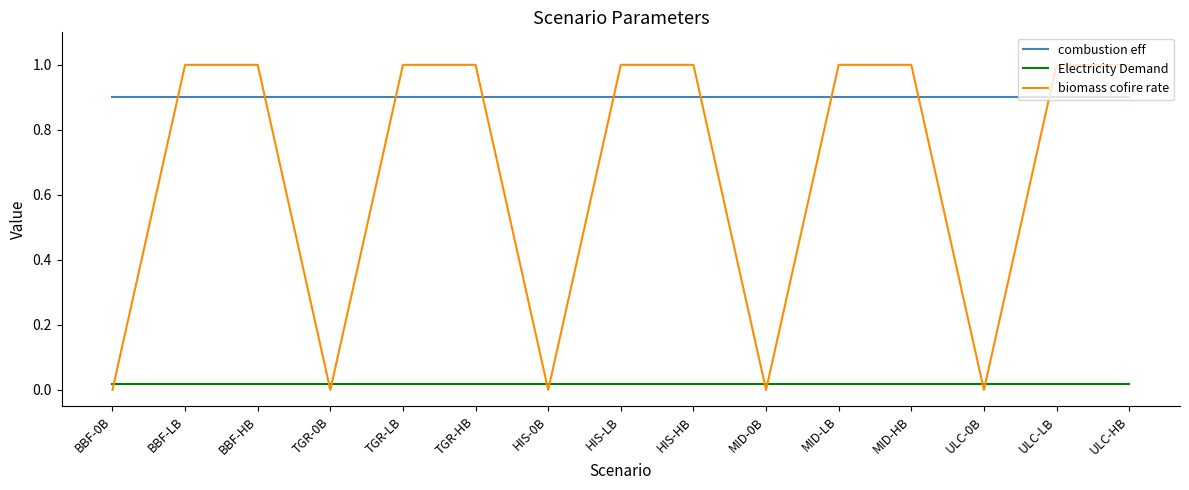

Is the value of combustion eff at ULC-0B greater than the value of Electricity Demand at TGR-0B?

Yes